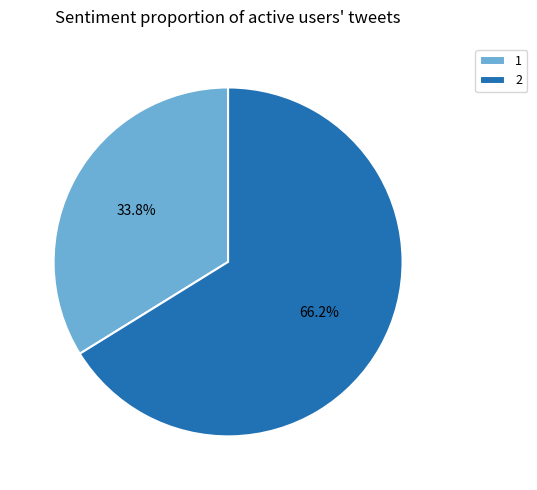

How many segments does this pie chart have?

2